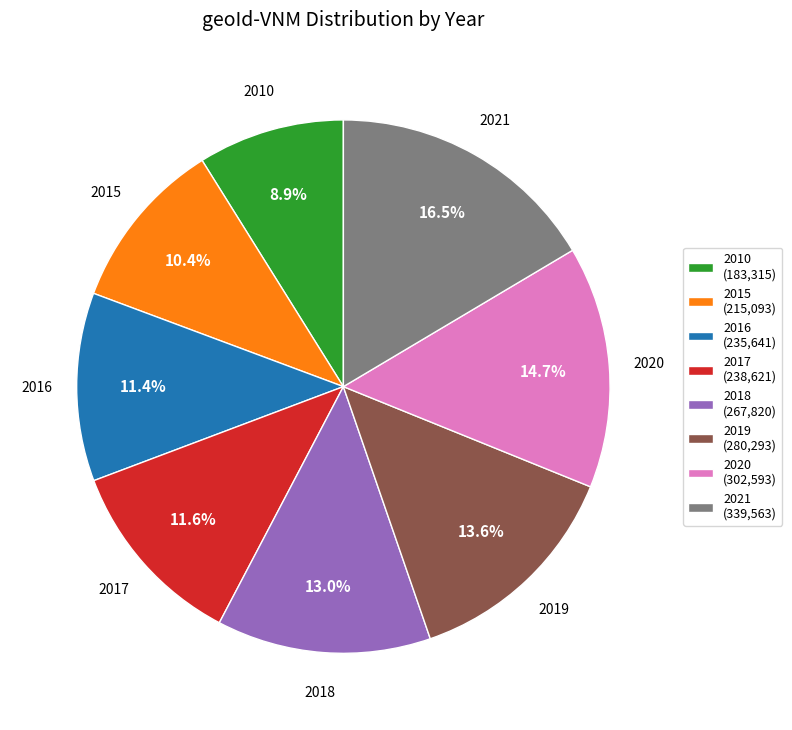

What is the largest slice in the pie chart?

2021